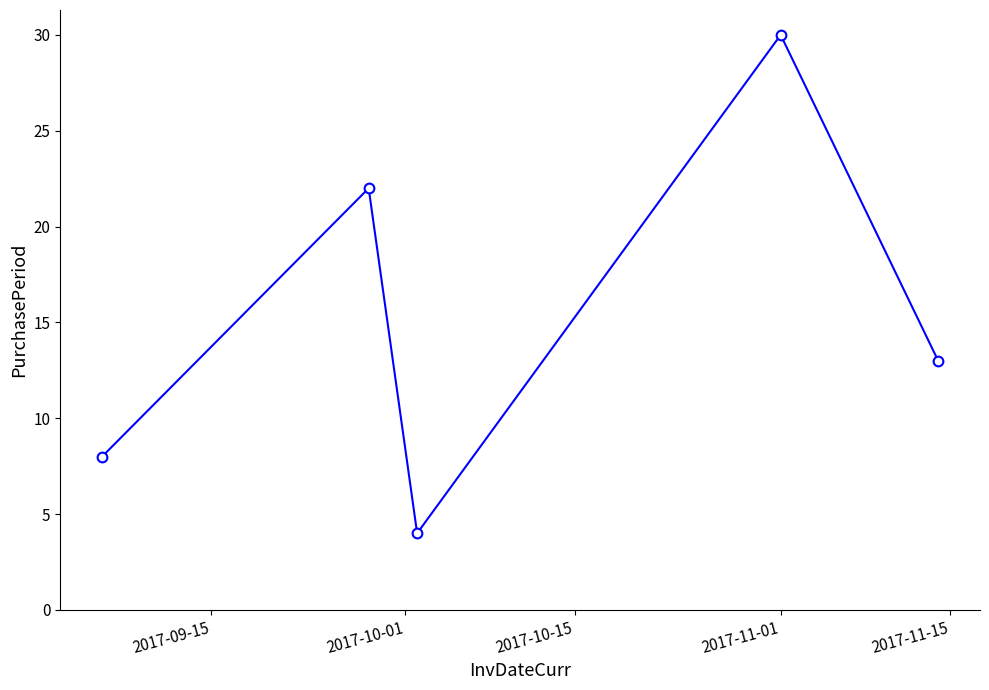

What is the smallest value displayed?

4